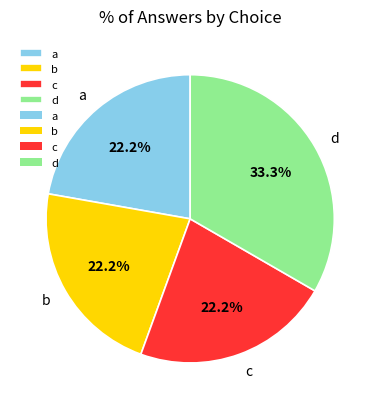

Between d and a, which is larger?

d